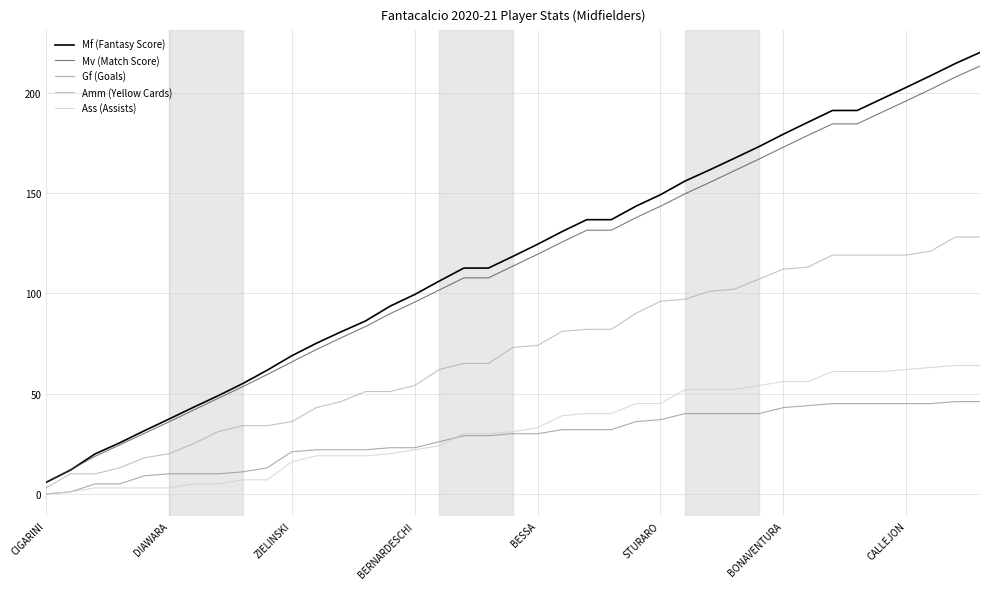

Which series has the largest range (max minus min)?

Mf (Fantasy Score)